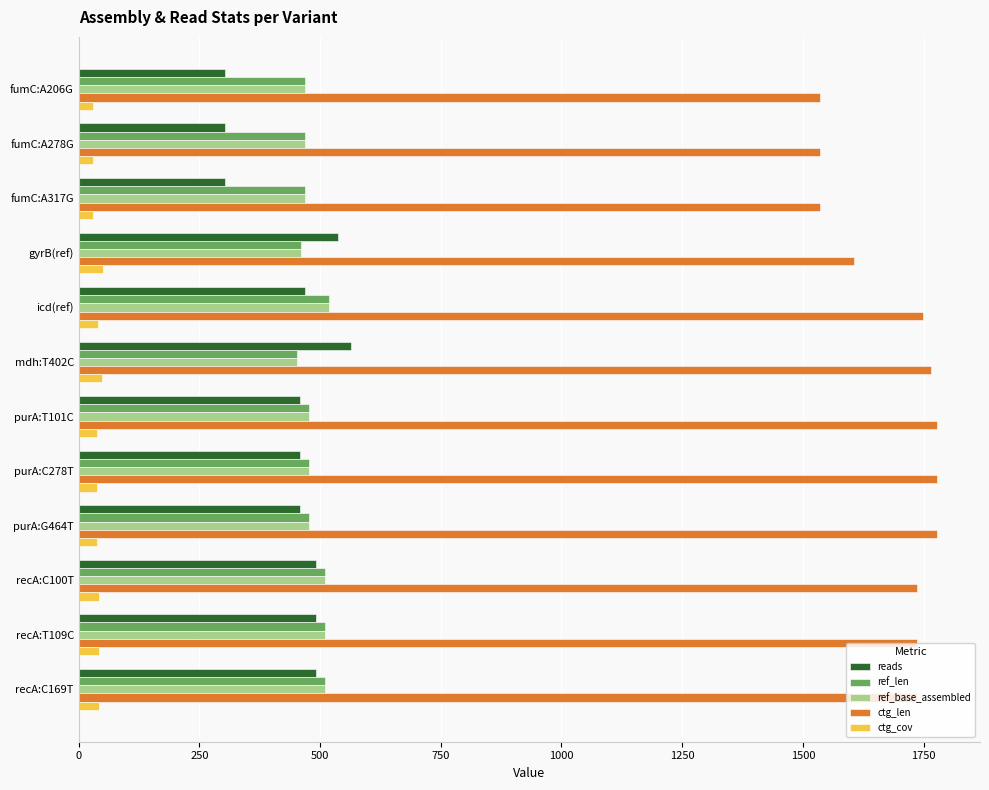

What is the sum of all ctg_len values?

20269.0